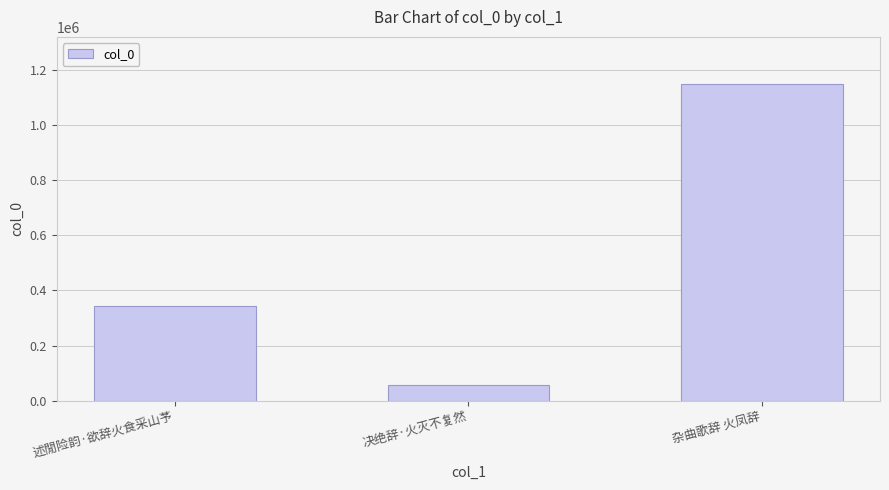

The chart shows a value of 344636 at 述閒险韵·欲辞火食采山芧. True or false?

True